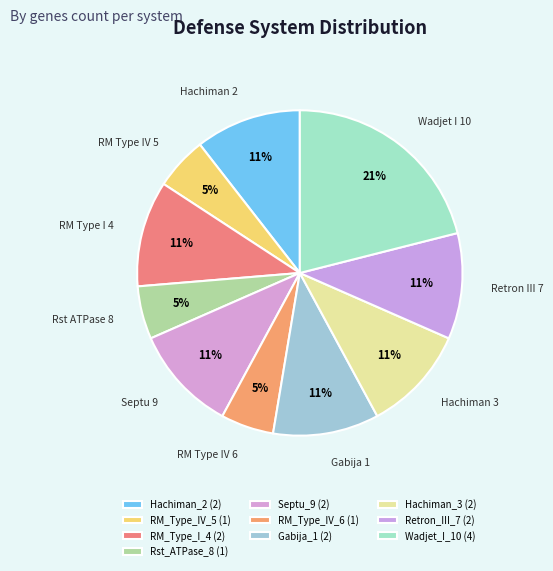

Is Wadjet_I_10 the majority of the pie?

No